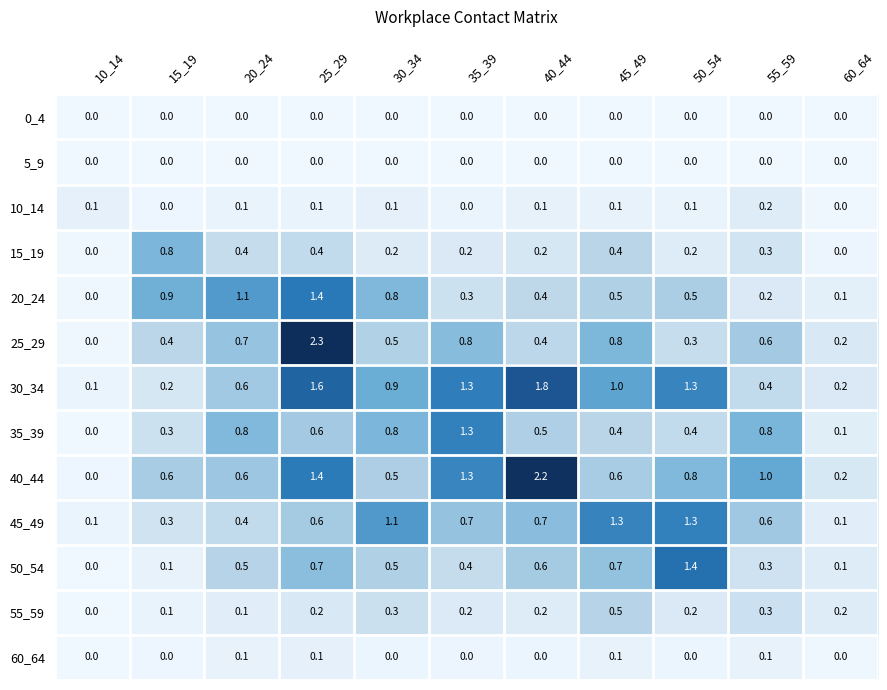

At which category is the sum across all series the highest?

25_29